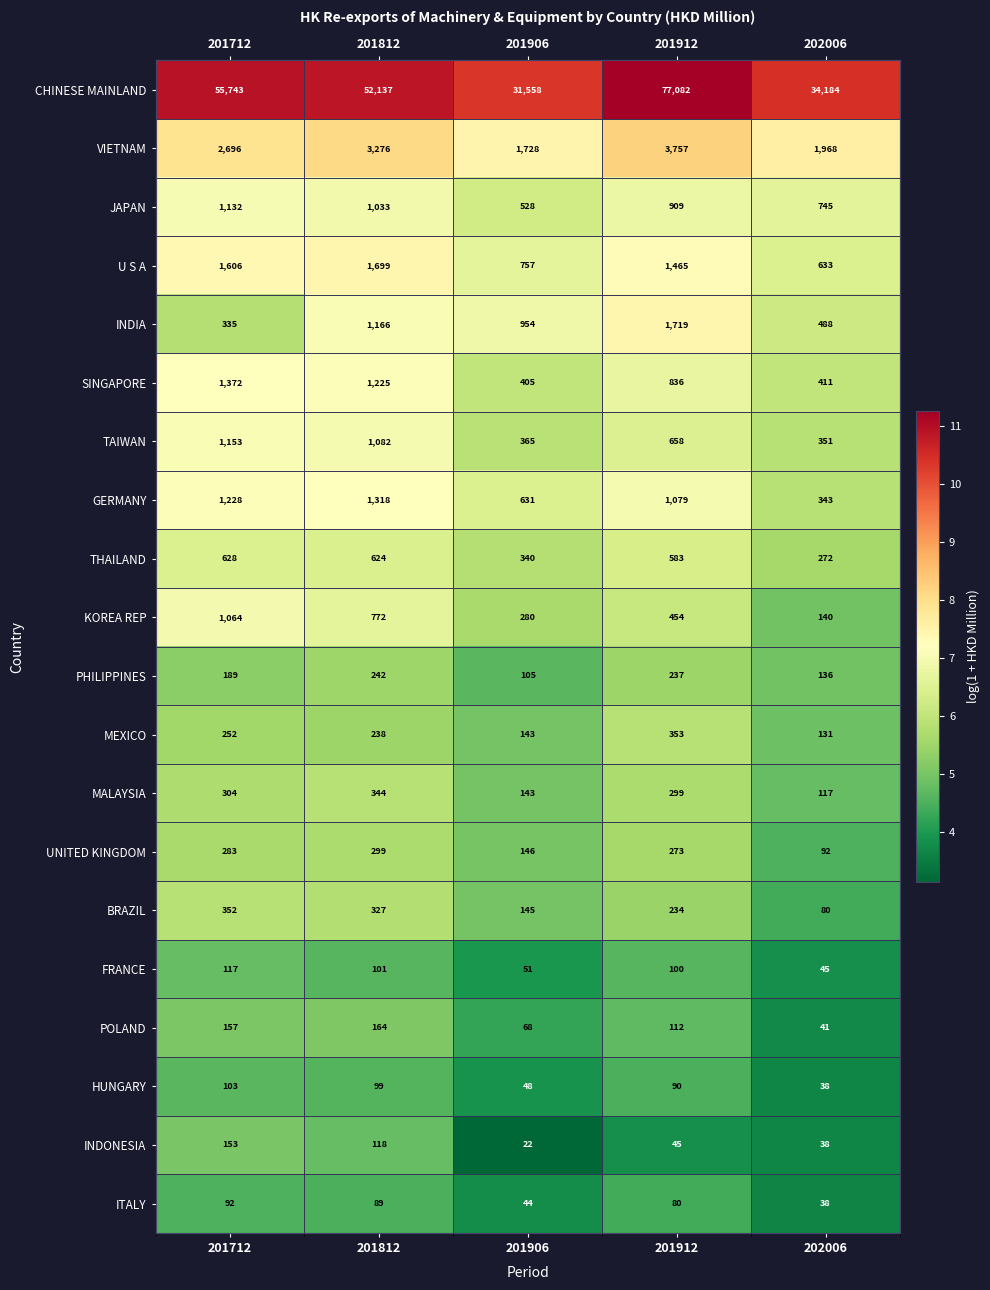

What is the total value across all series at 201712?

125.9